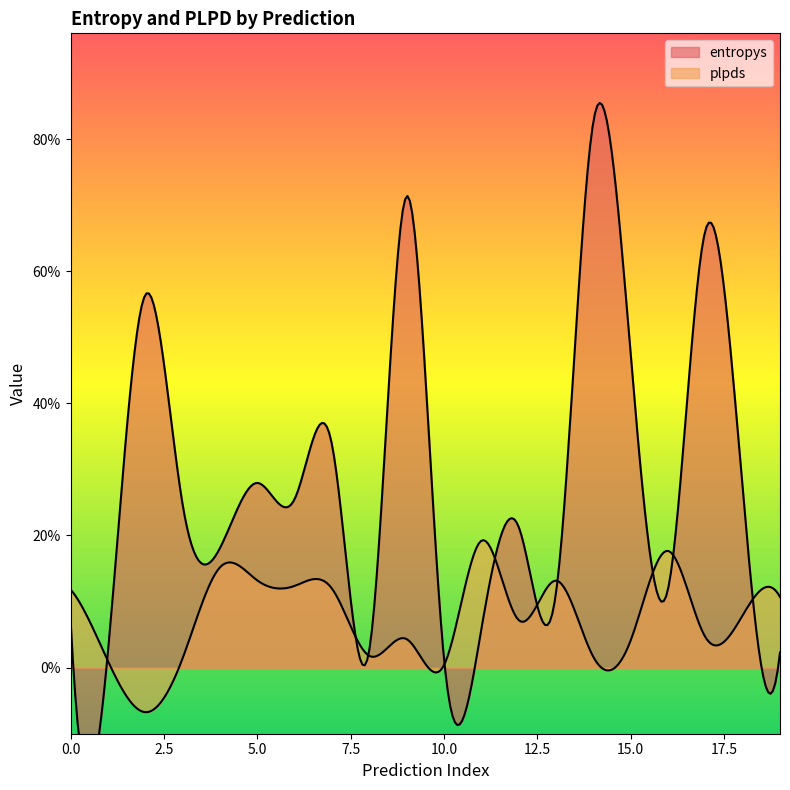

How many categories are shown in the chart?

20